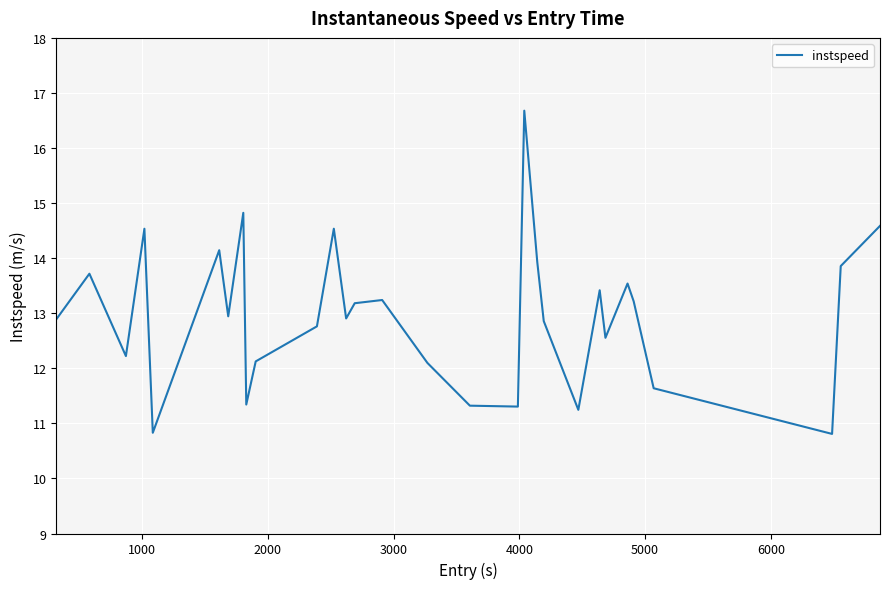

What is the smallest value displayed?

10.8